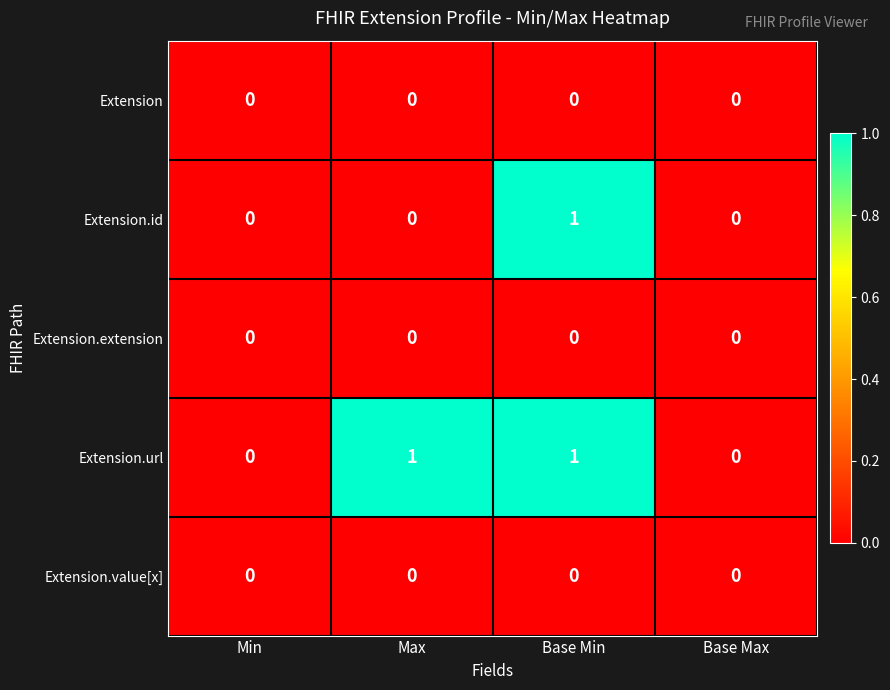

Reading left to right, list all the values displayed in this chart.

Extension: 0	0	0	0
Extension.id: 0	0	1	0
Extension.extension: 0	0	0	0
Extension.url: 0	1	1	0
Extension.value[x]: 0	0	0	0